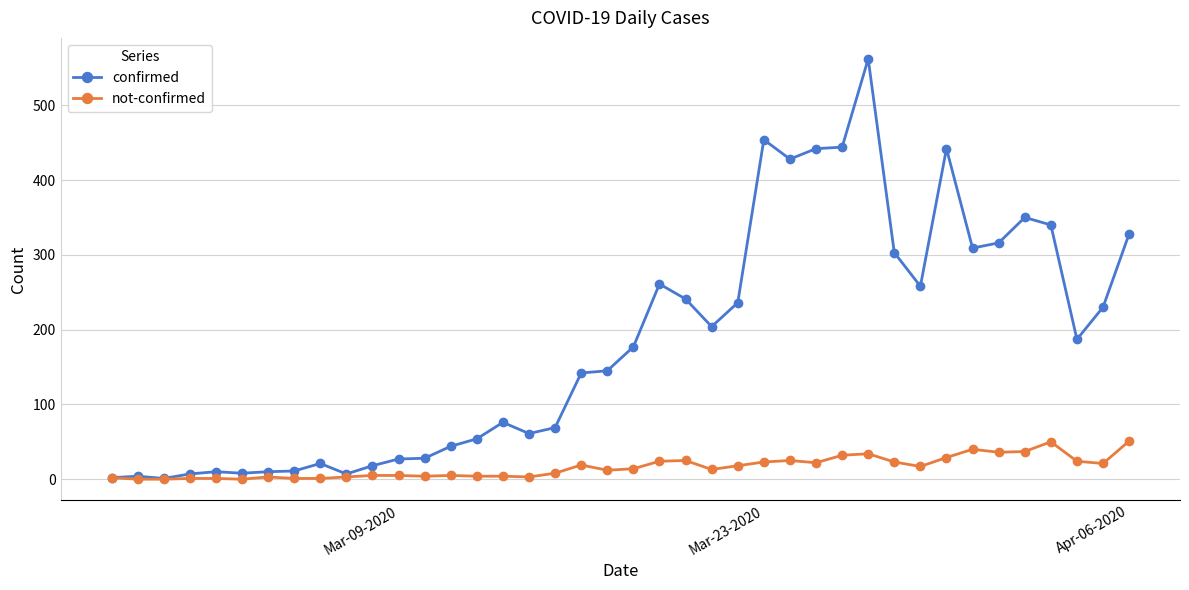

What is the greatest value displayed?

562